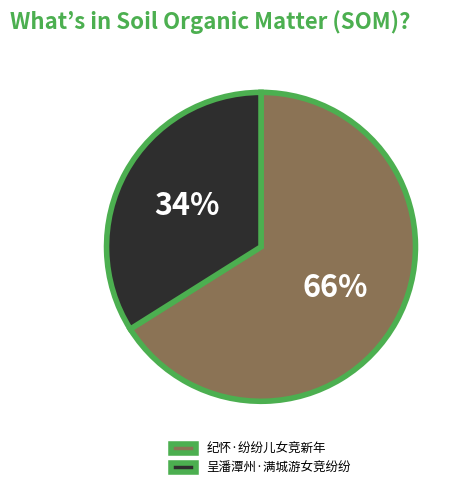

Combined, do 纪怀·纷纷儿女竞新年 and 呈潘潭州·满城游女竞纷纷 account for over 50%?

Yes